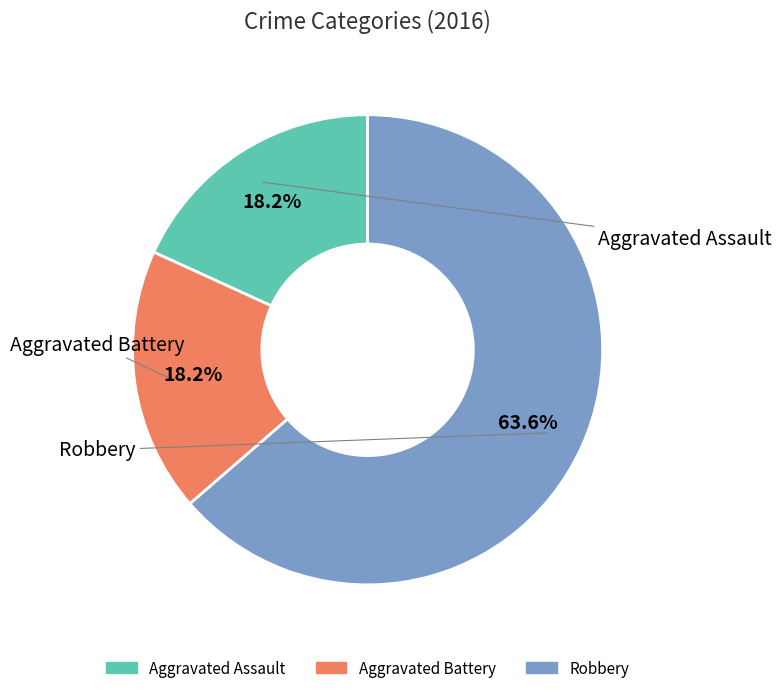

To the nearest percent, what percentage of the pie is Aggravated Assault?

18%